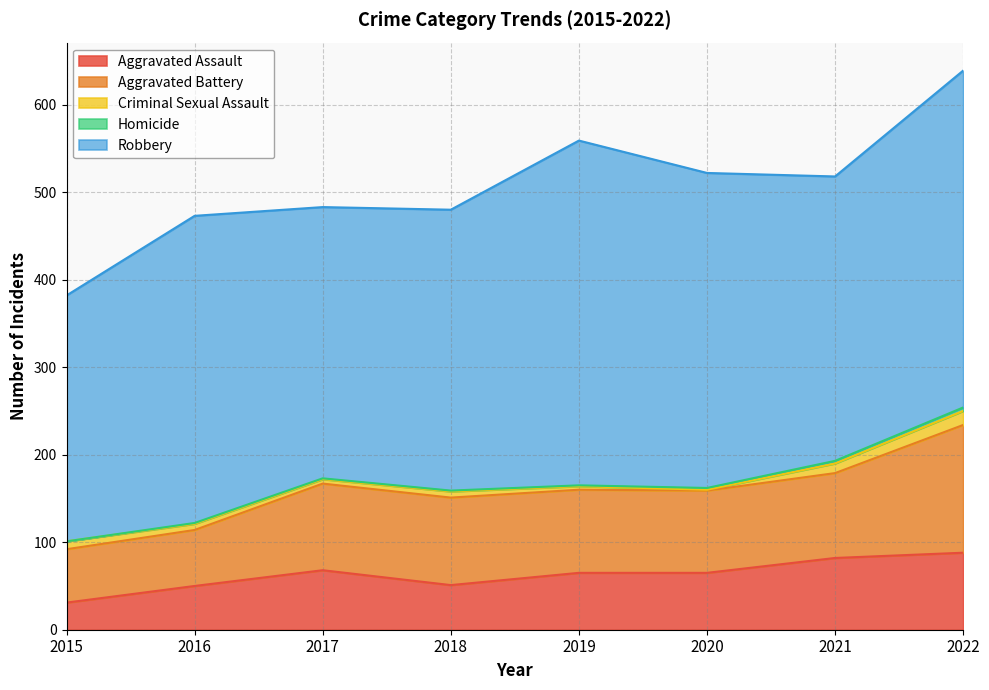

True or false: Aggravated Battery and Robbery cross at least once.

False